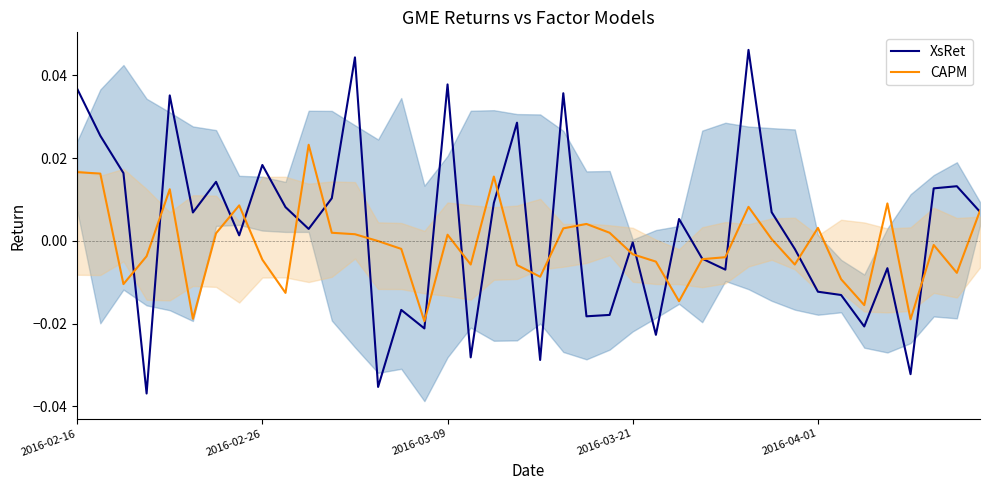

Which category has the highest value in the CAPM series?

10